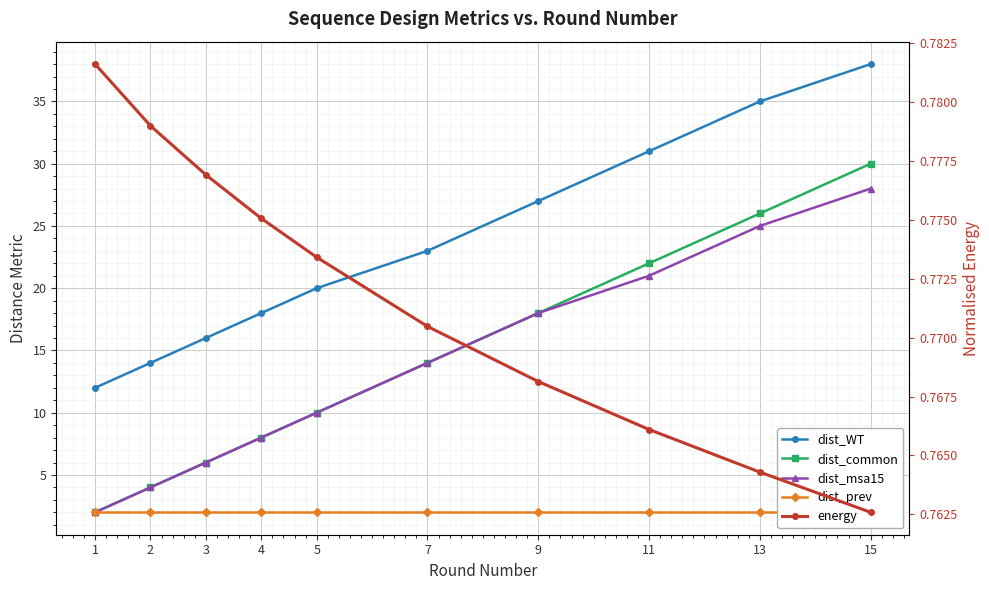

How many lines are shown in the chart?

5